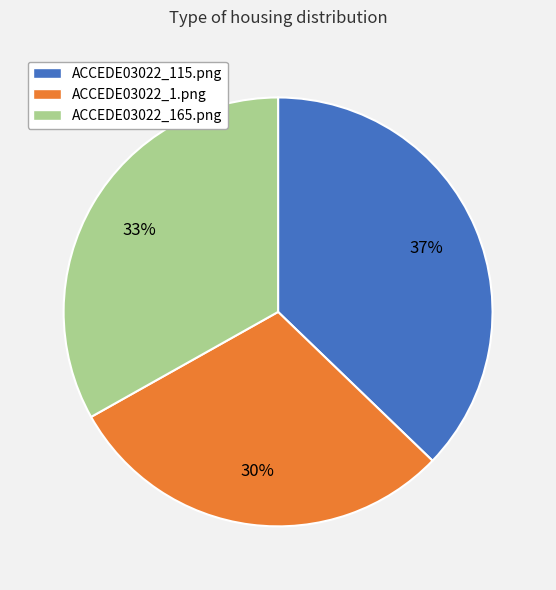

Is the sum of ACCEDE03022_1.png and ACCEDE03022_165.png greater than half?

Yes